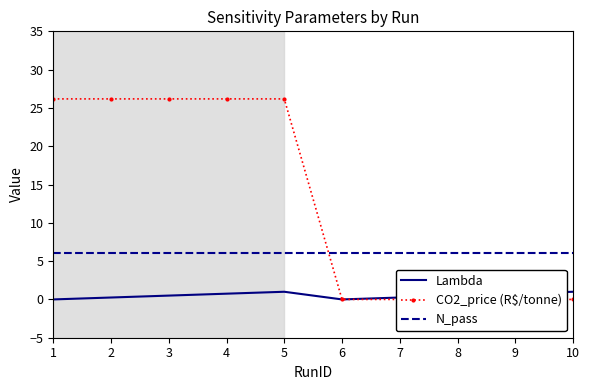

Which series has the largest range (max minus min)?

CO2_price (R$/tonne)